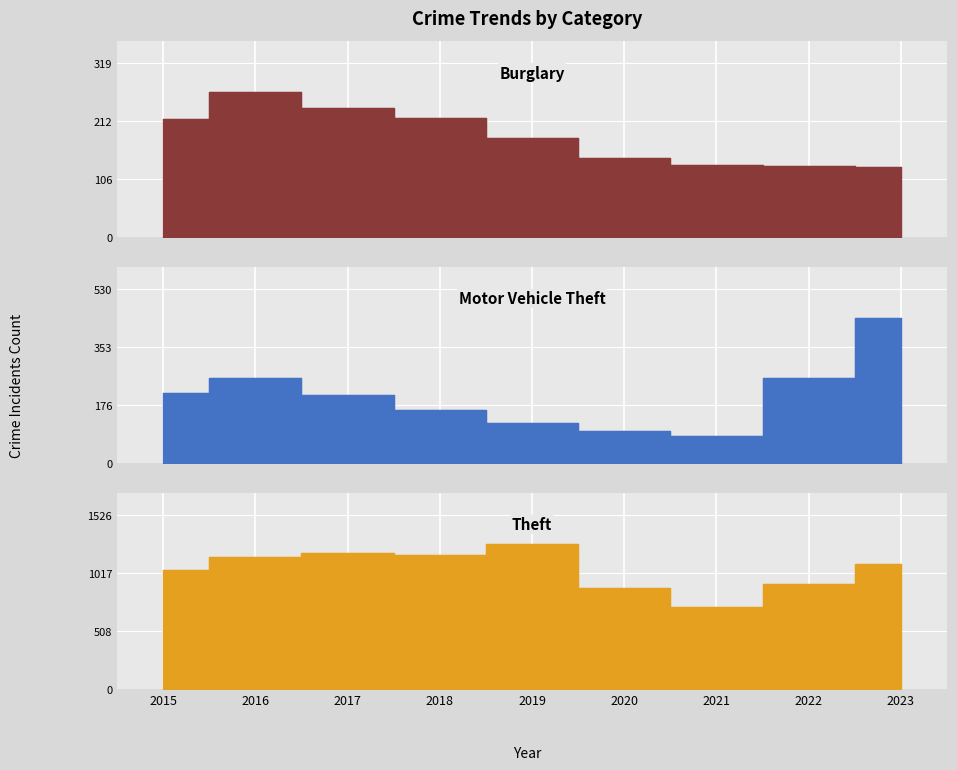

What is the maximum value for Burglary?

266